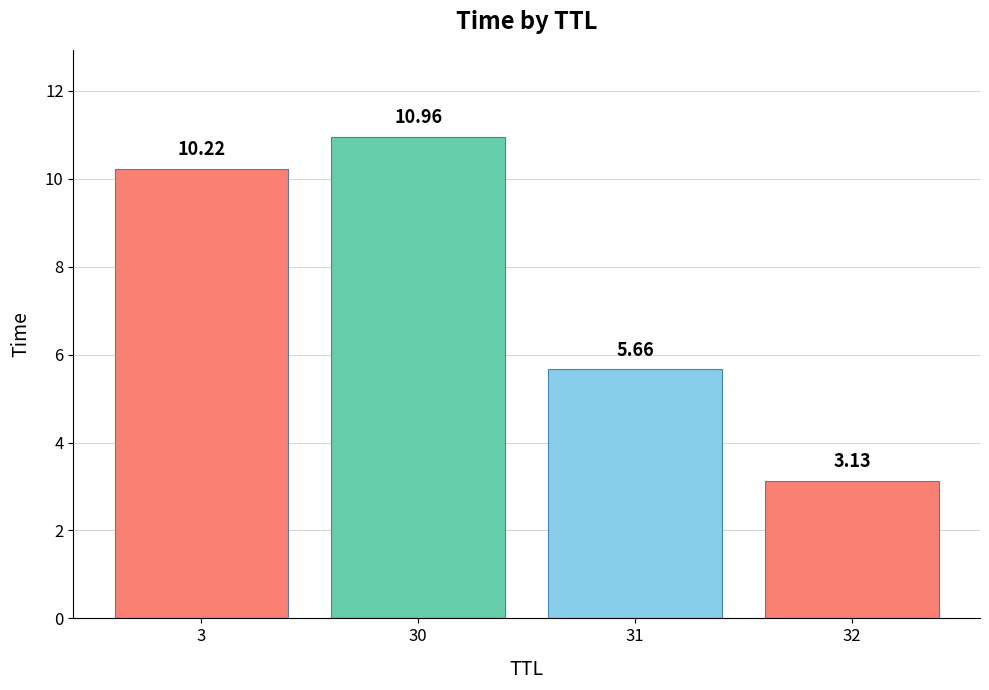

What is the average value?

7.5